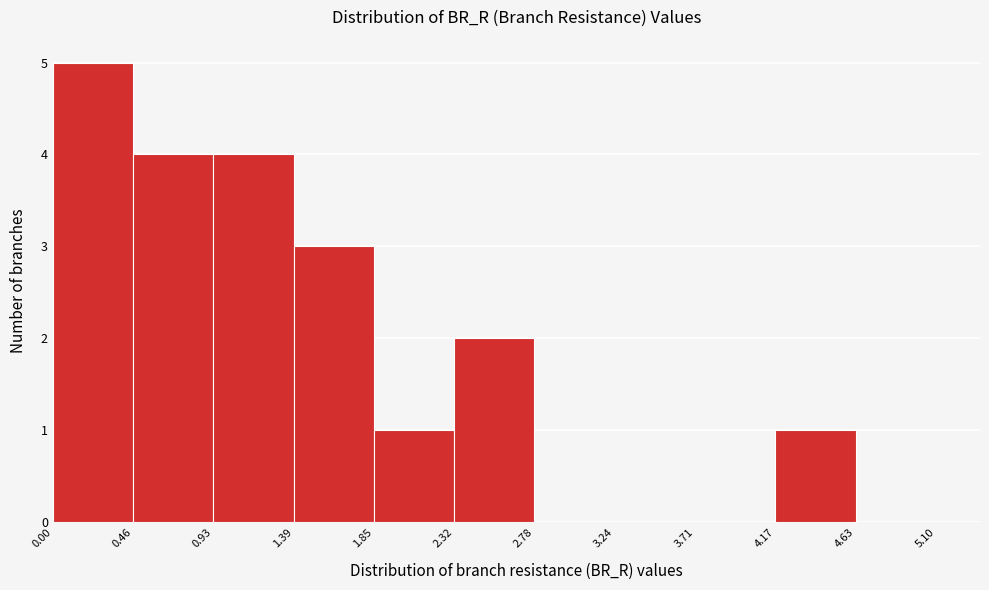

Reading left to right, transcribe this chart: for each bar, give the range it covers on the x-axis and its height. The values are not printed on the chart, so give them approximately, as read against the axis.

0.00 to 0.46: 5
0.46 to 0.93: 4
0.93 to 1.39: 4
1.39 to 1.85: 3
1.85 to 2.32: 1
2.32 to 2.78: 2
2.78 to 3.24: 0
3.24 to 3.71: 0
3.71 to 4.17: 0
4.17 to 4.63: 1
4.63 to 5.10: 0